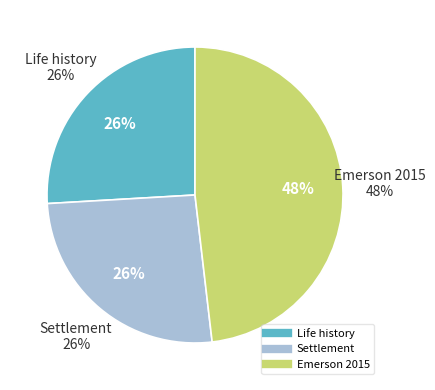

What is the largest slice in the pie chart?

Emerson 2015